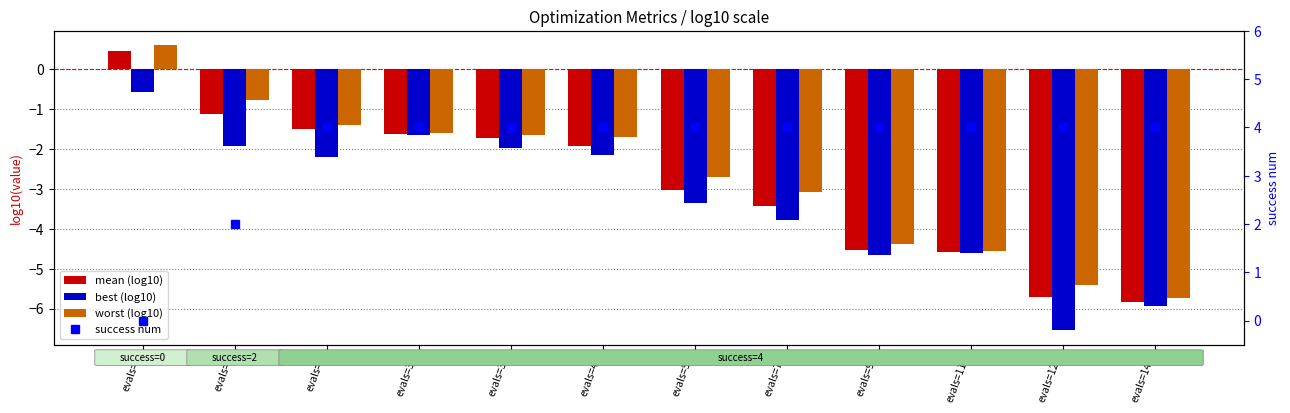

Is it true that worst (log10) equals -9.0 at evals=144?

False